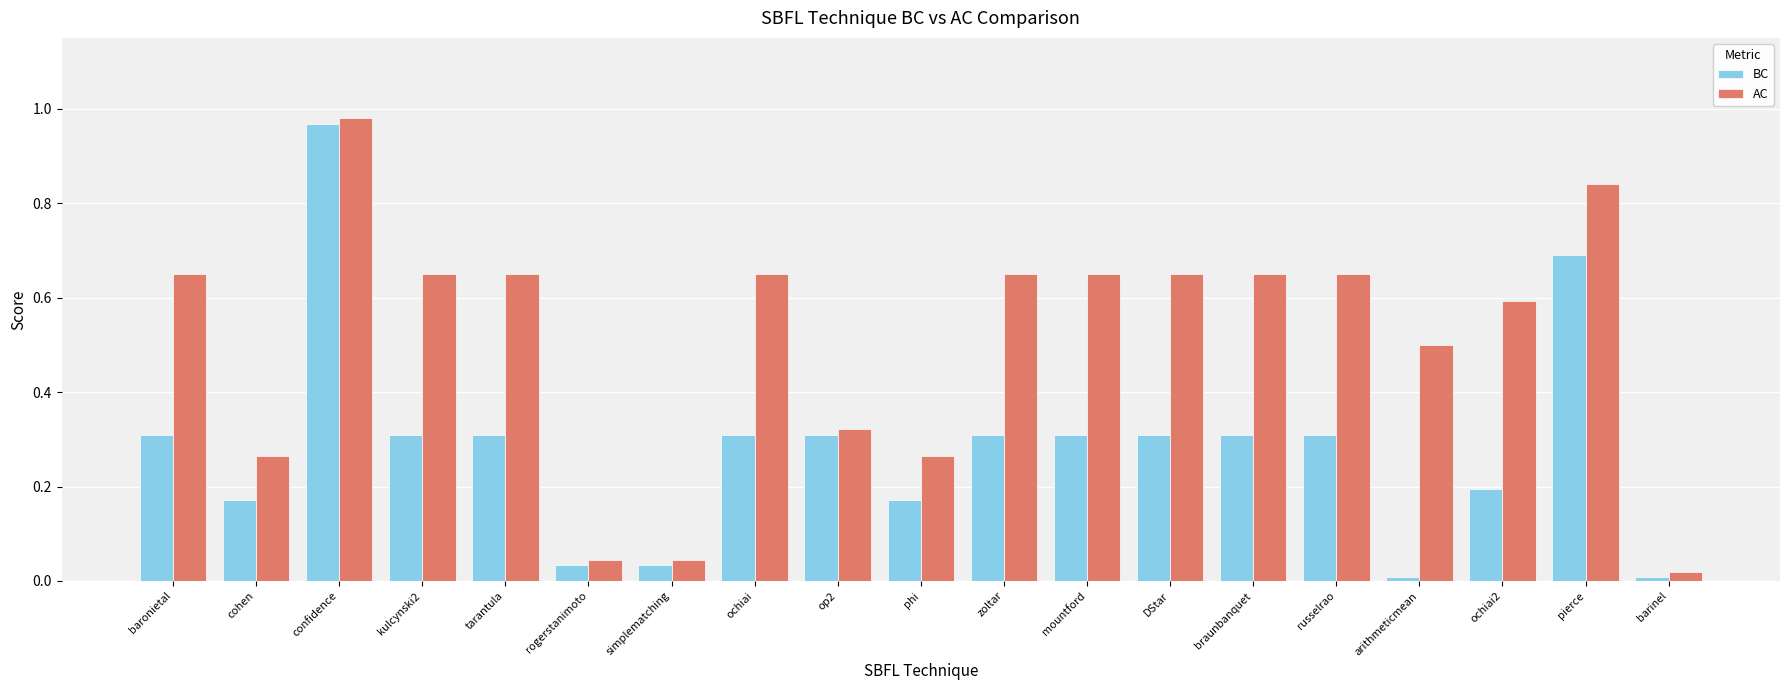

What is the average value of the AC series?

0.5